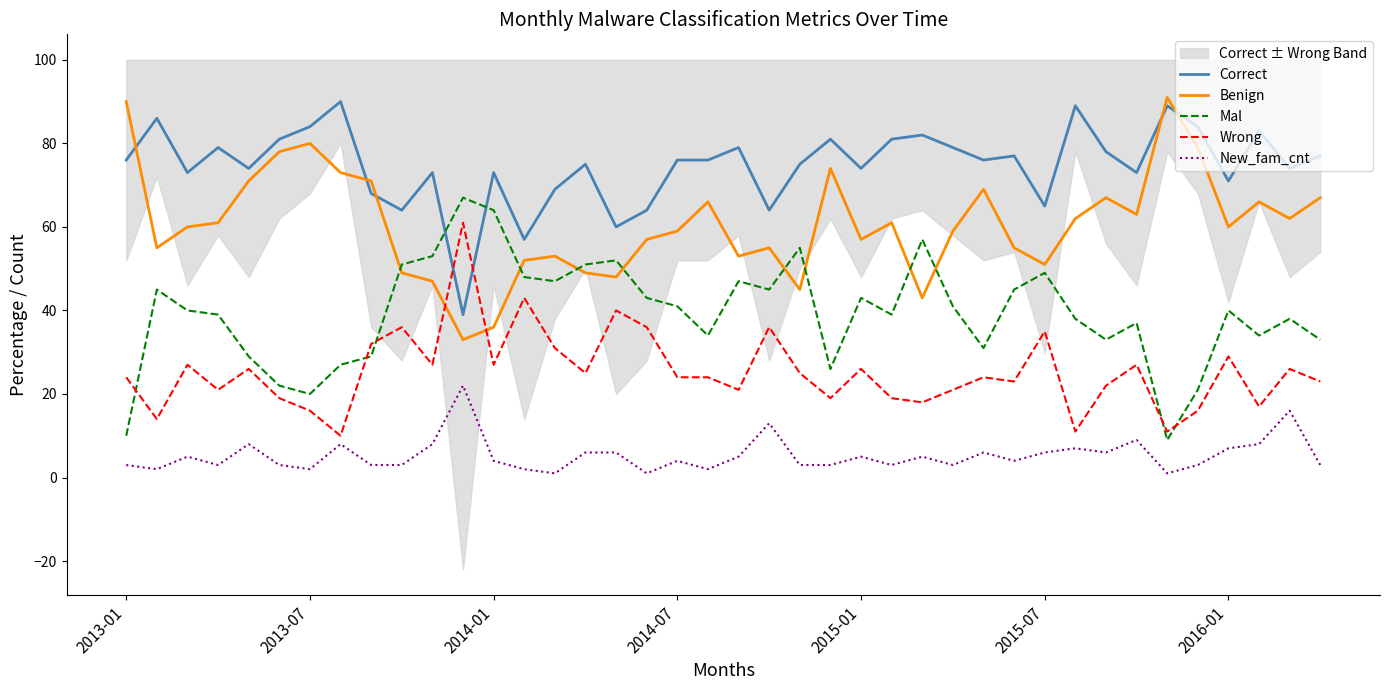

The value of Mal at 33 is 37. True or false?

True